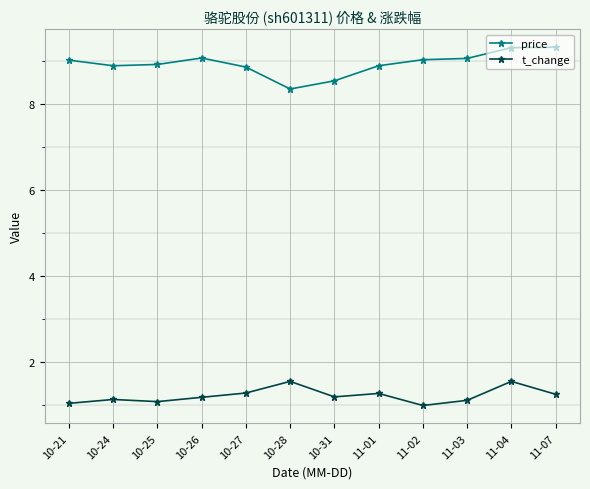

What is the difference between the second highest and second lowest values in the price series?

0.8